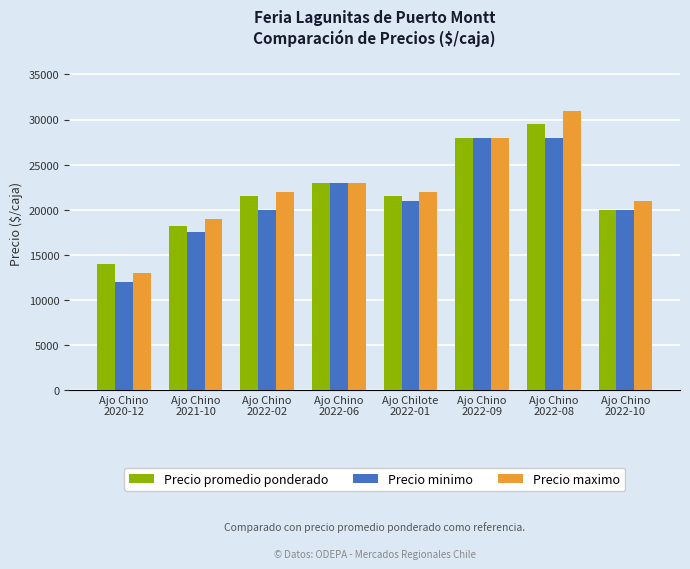

What is the difference between the Precio maximo values at Ajo Chino
2022-06 and Ajo Chino
2022-10?

2000